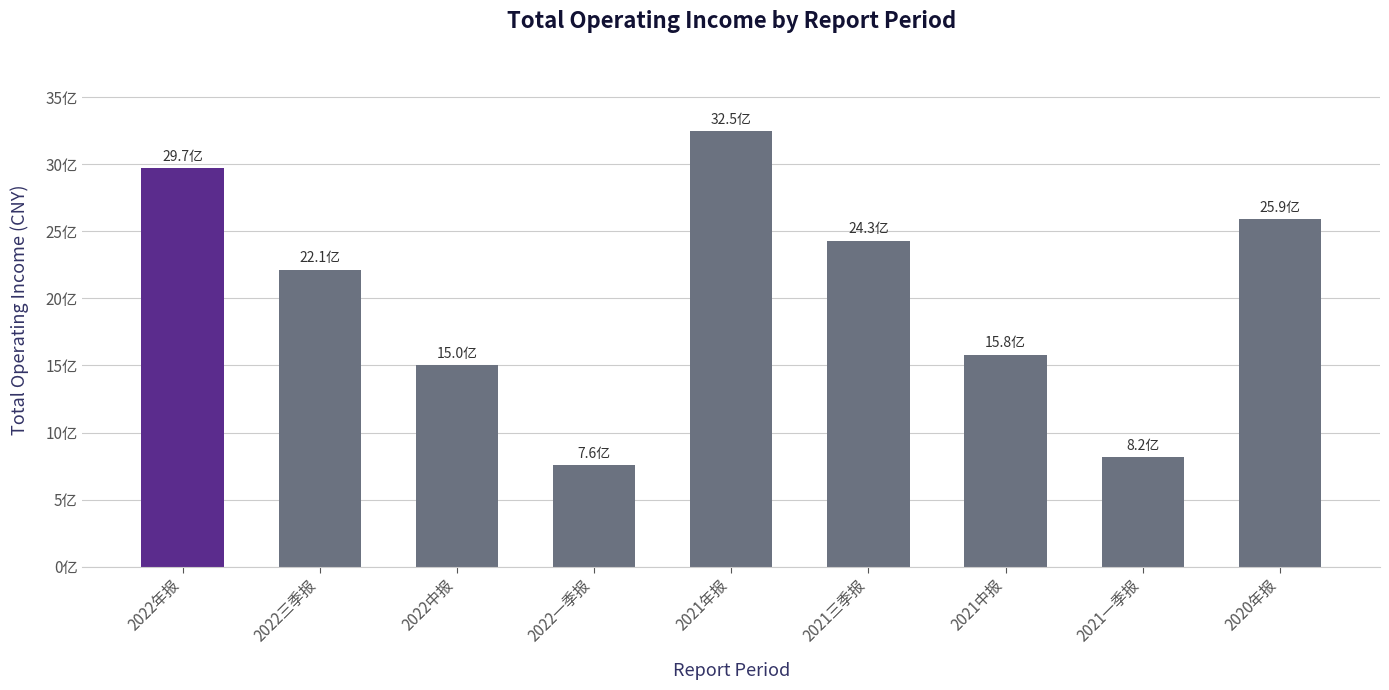

What is the difference between the second highest and second lowest values?

2153632788.0